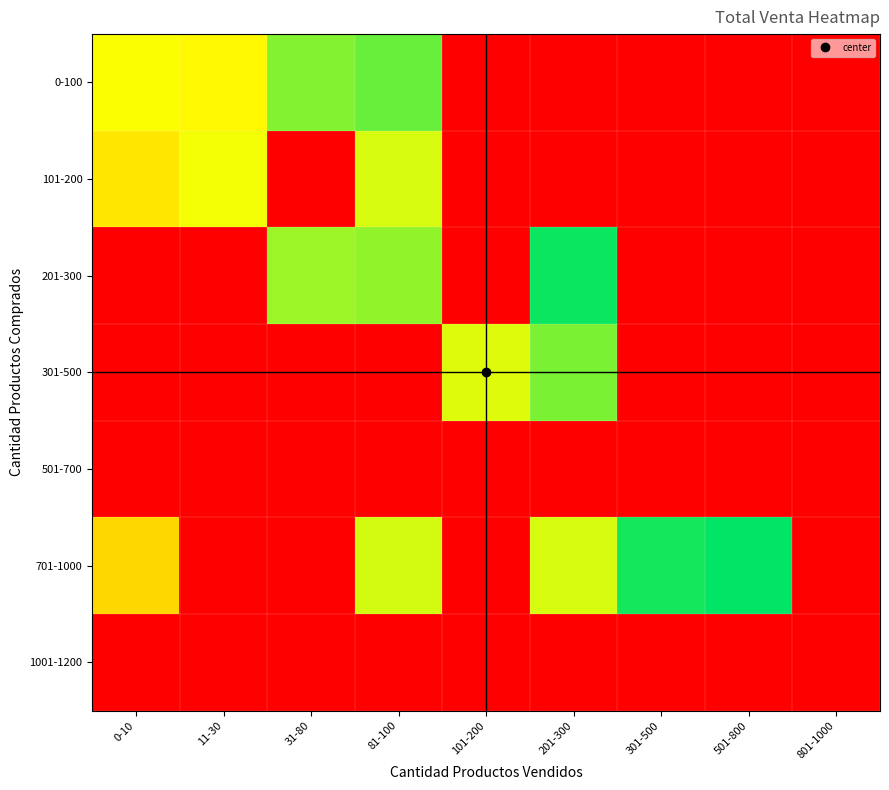

Between 0-10 and 11-30, which series saw the biggest shift?

701-1000